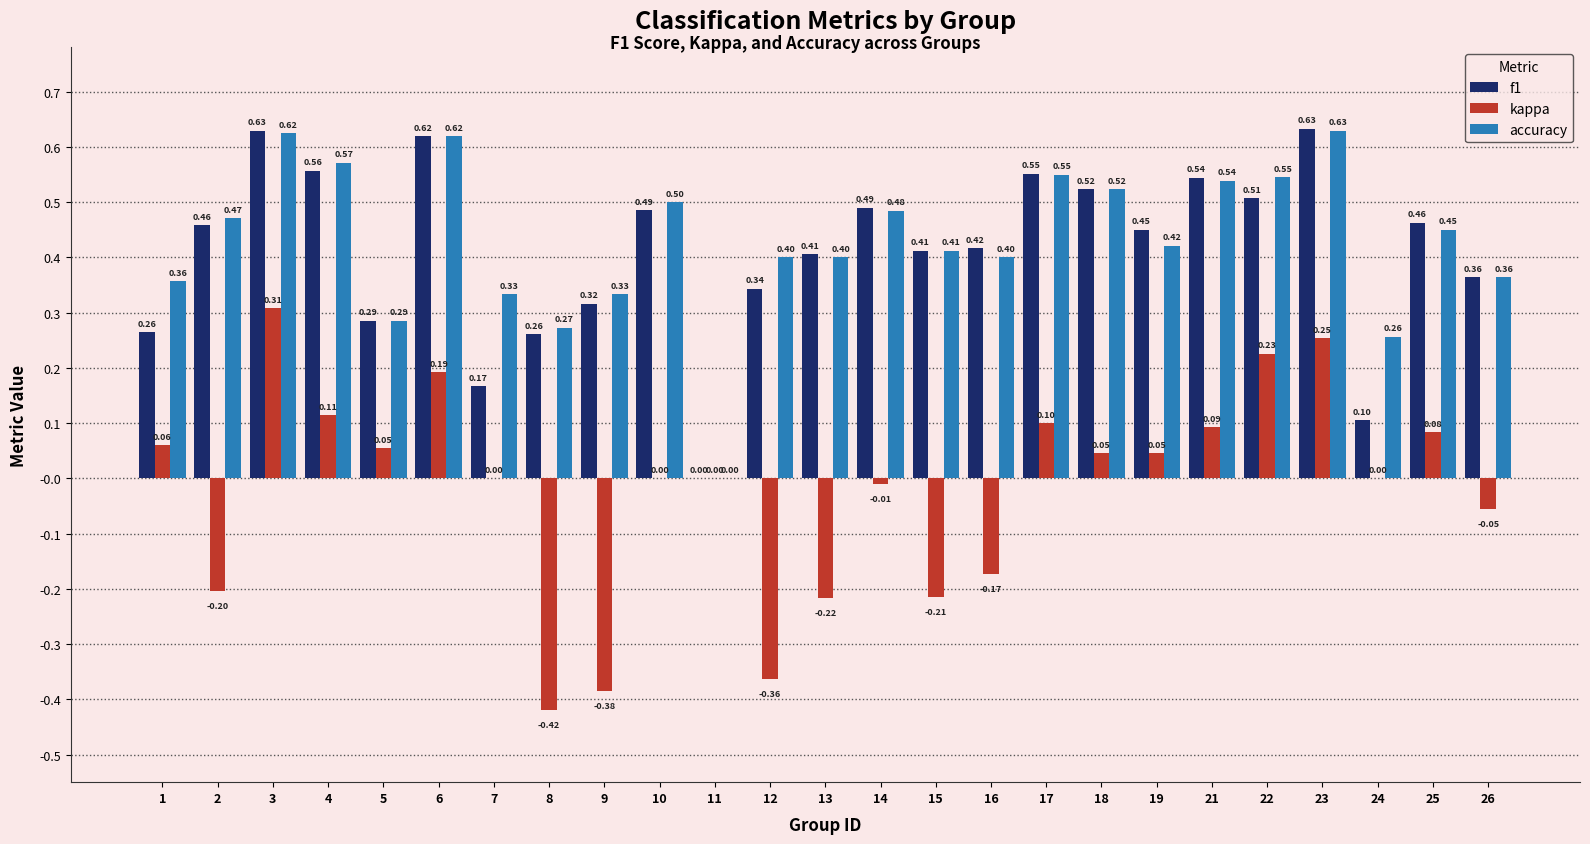

How many groups of bars are there?

25